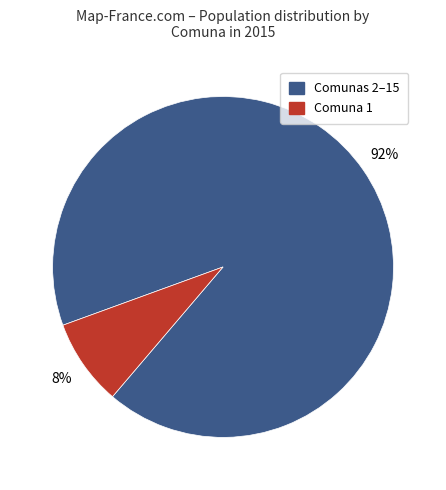

To the nearest percent, what is the difference between the largest and smallest slice percentages?

84%